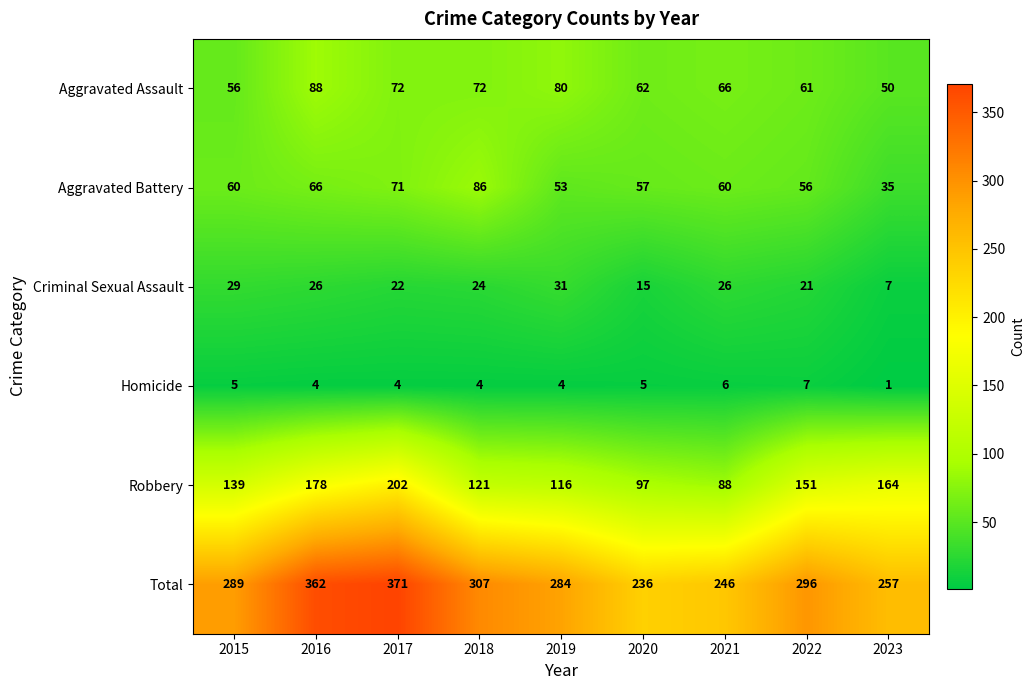

At how many categories does at least one series exceed 235?

9